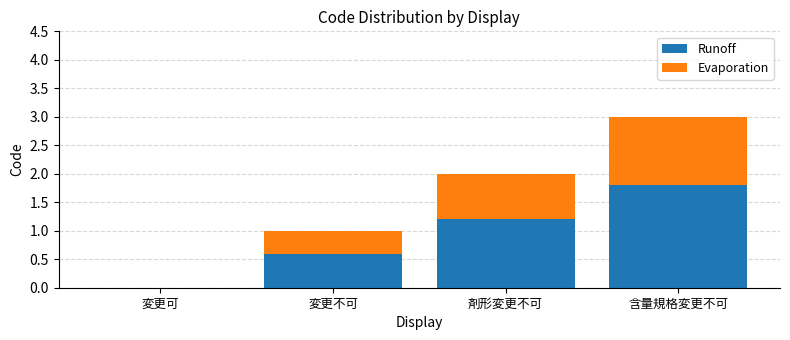

Which category has the highest value in the Runoff series?

含量規格変更不可